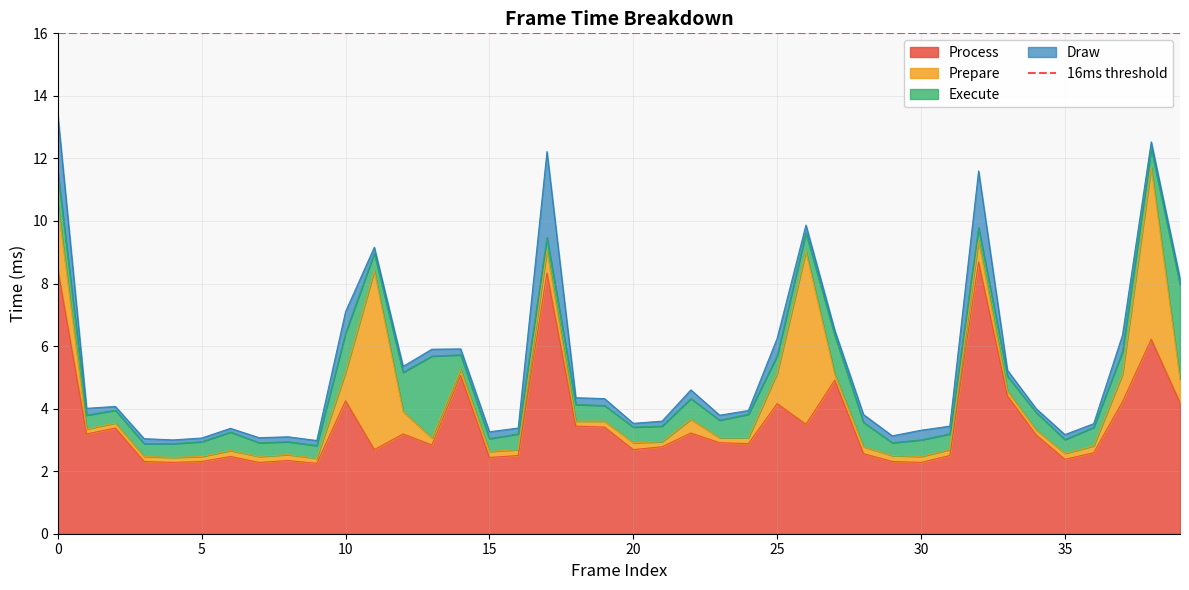

Where is the first local minimum for Draw?

2